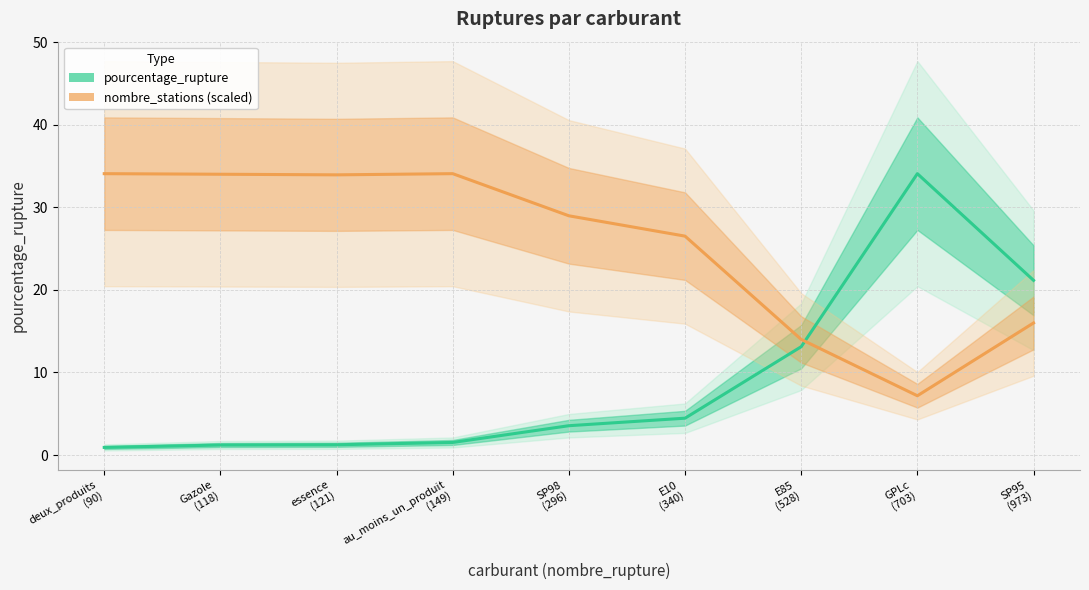

At which category is the sum across all series the highest?

GPLc
(703)